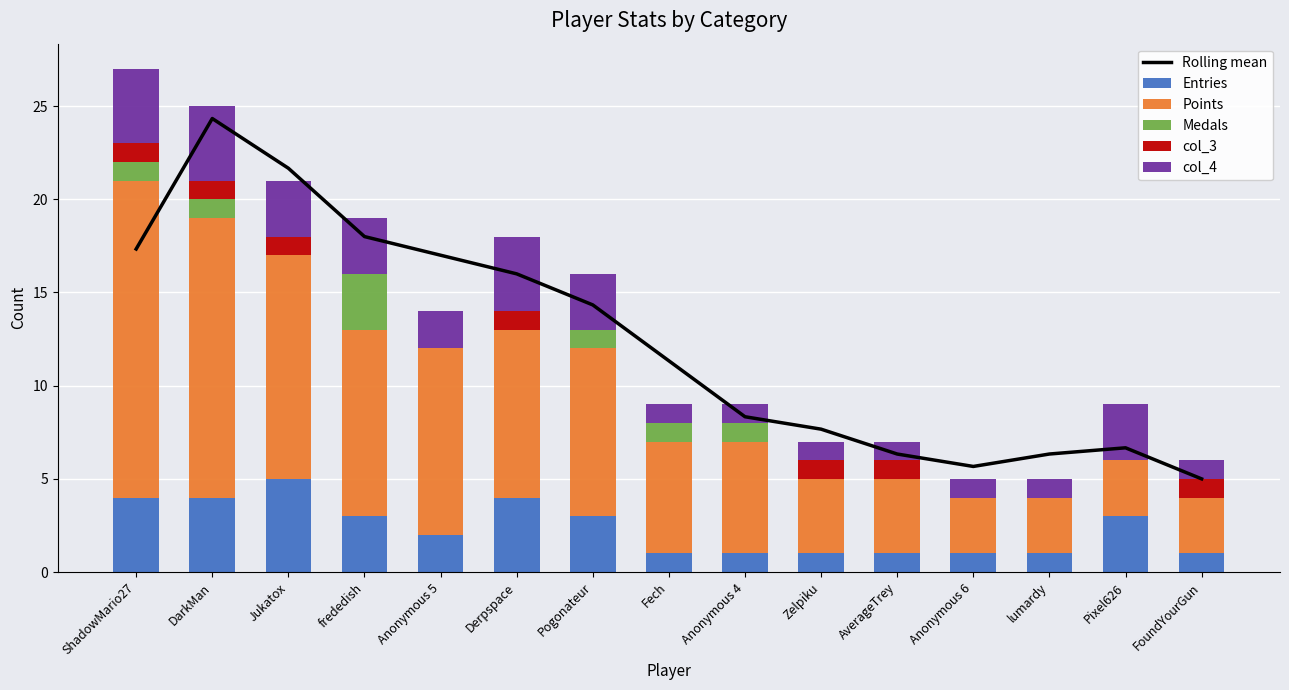

What is the spread (max minus min) of values at FoundYourGun?

5.0